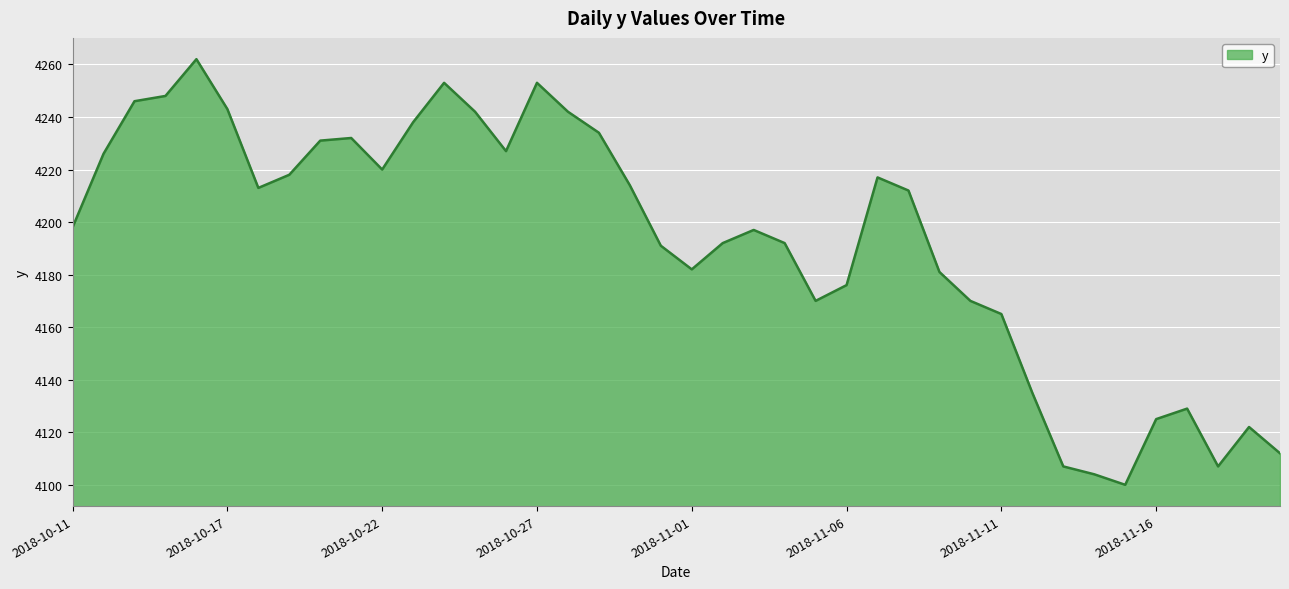

What is the average value?

4193